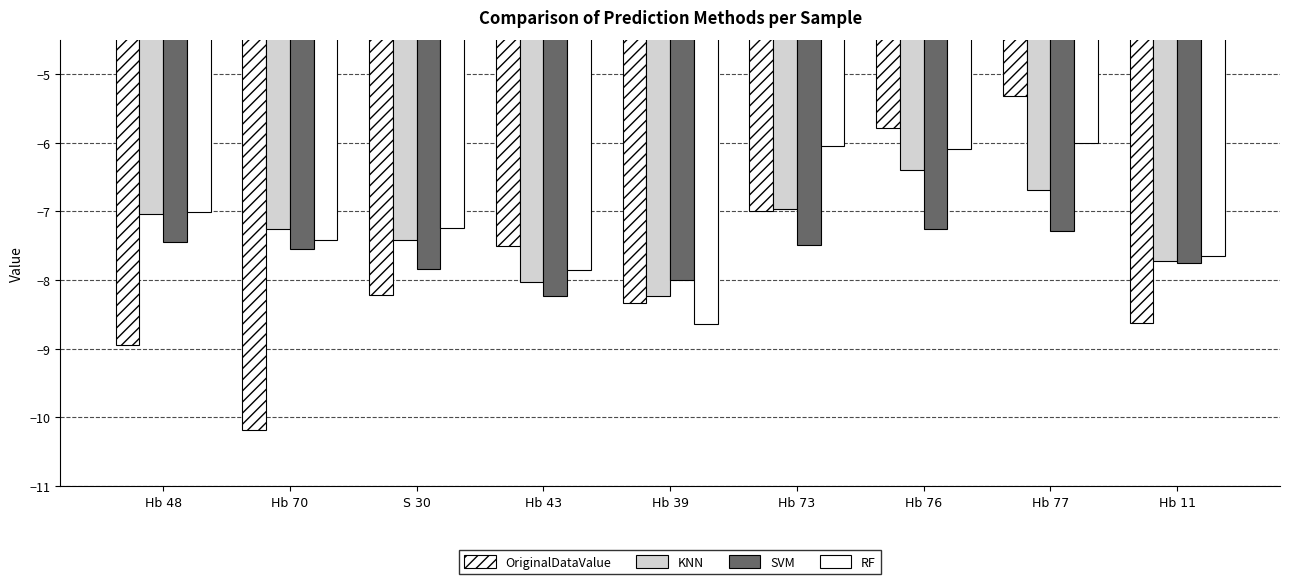

Where does the OriginalDataValue series first go above -8?

Hb 43